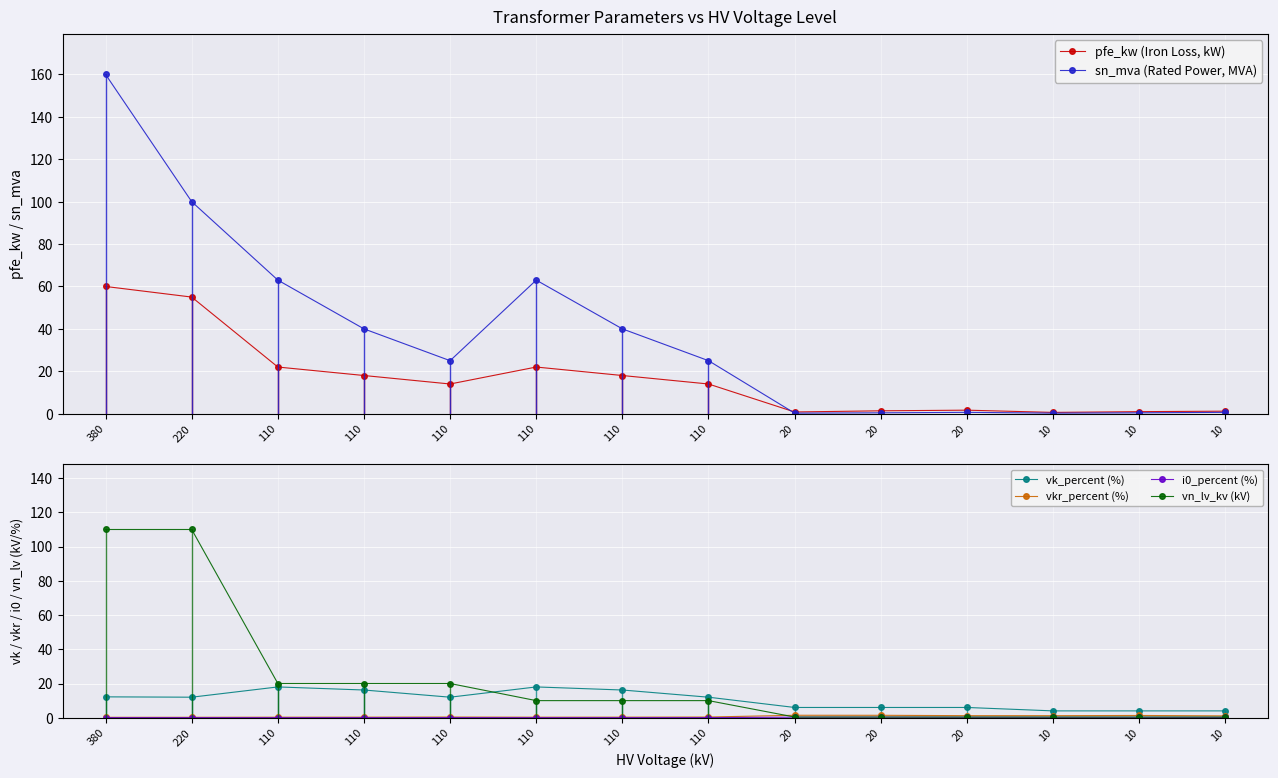

Rank the series by their maximum value, from lowest to highest.

i0_percent (%), vkr_percent (%), vk_percent (%), pfe_kw (Iron Loss, kW), vn_lv_kv (kV), sn_mva (Rated Power, MVA)